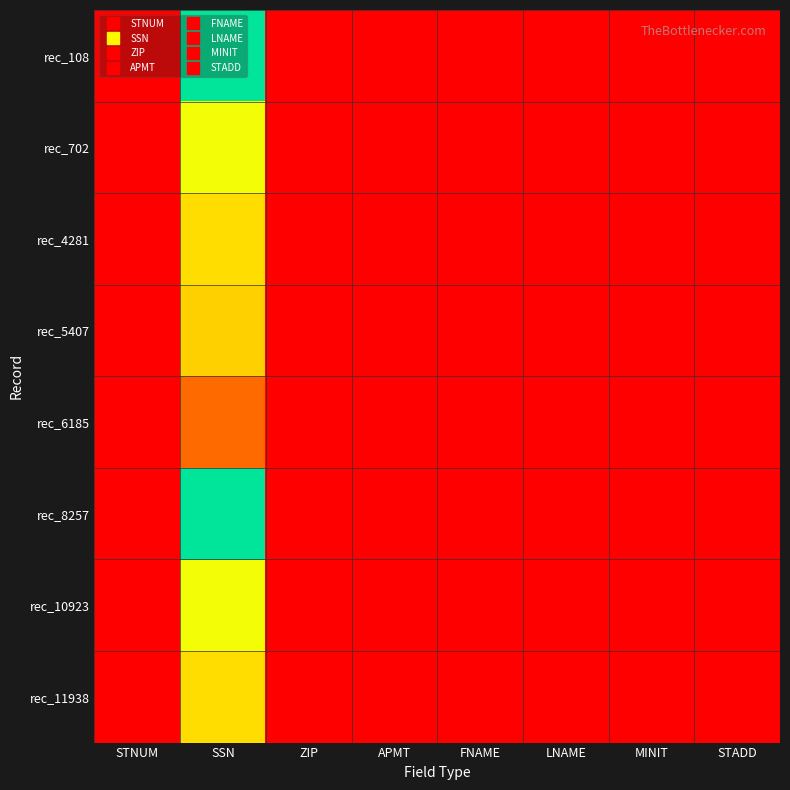

At which category is the sum across all series the highest?

SSN